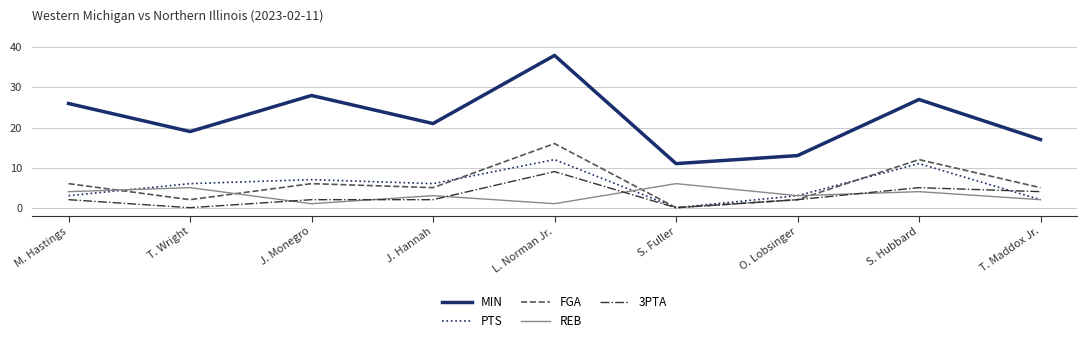

Reading right to left, transcribe all the data shown in this chart.

MIN: T. Maddox Jr.=17	S. Hubbard=27	O. Lobsinger=13	S. Fuller=11	L. Norman Jr.=38	J. Hannah=21	J. Monegro=28	T. Wright=19	M. Hastings=26
PTS: T. Maddox Jr.=2	S. Hubbard=11	O. Lobsinger=3	S. Fuller=0	L. Norman Jr.=12	J. Hannah=6	J. Monegro=7	T. Wright=6	M. Hastings=3
FGA: T. Maddox Jr.=5	S. Hubbard=12	O. Lobsinger=2	S. Fuller=0	L. Norman Jr.=16	J. Hannah=5	J. Monegro=6	T. Wright=2	M. Hastings=6
REB: T. Maddox Jr.=2	S. Hubbard=4	O. Lobsinger=3	S. Fuller=6	L. Norman Jr.=1	J. Hannah=3	J. Monegro=1	T. Wright=5	M. Hastings=4
3PTA: T. Maddox Jr.=4	S. Hubbard=5	O. Lobsinger=2	S. Fuller=0	L. Norman Jr.=9	J. Hannah=2	J. Monegro=2	T. Wright=0	M. Hastings=2